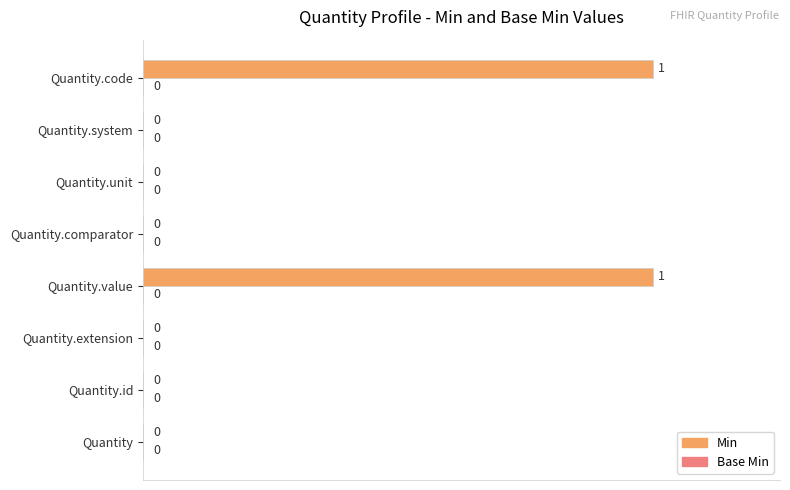

What is the change in value from Quantity.id to Quantity.code?

+1